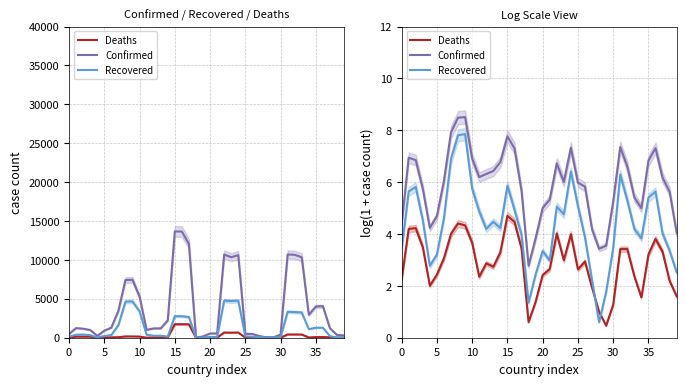

Rank the series at 31 from highest to lowest value.

Confirmed, Recovered, Deaths